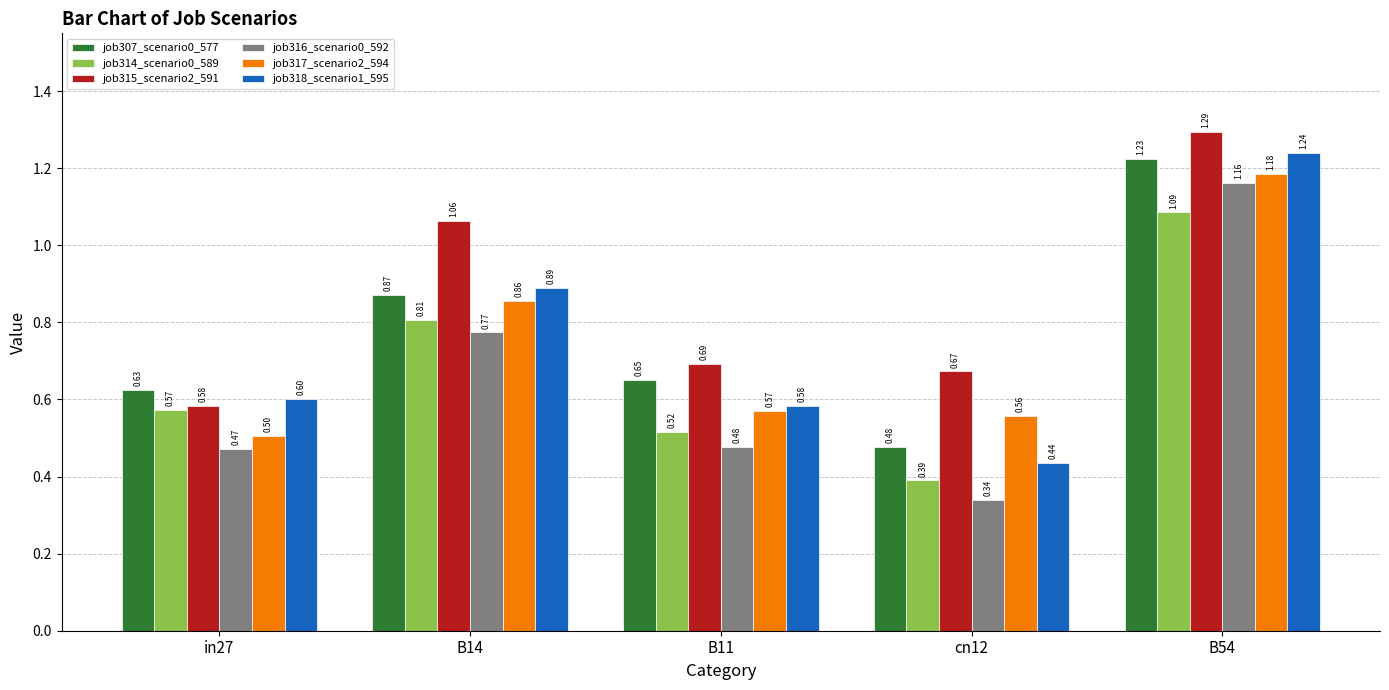

At which label is job314_scenario0_589 closest to 0?

cn12